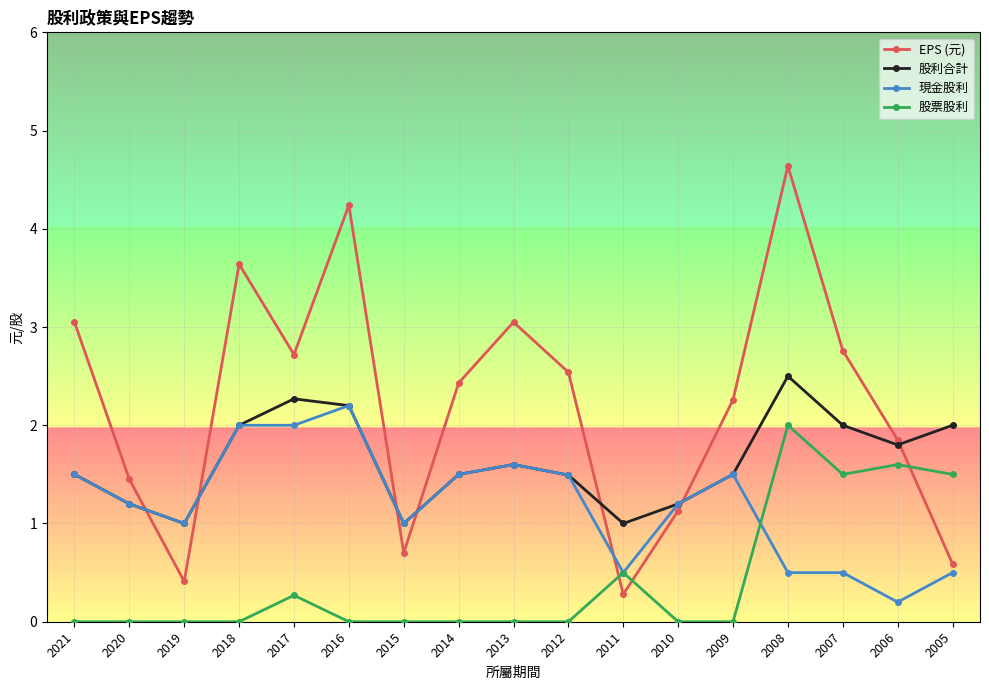

True or false: 股票股利 has a value of -0.9 at 2014.

False